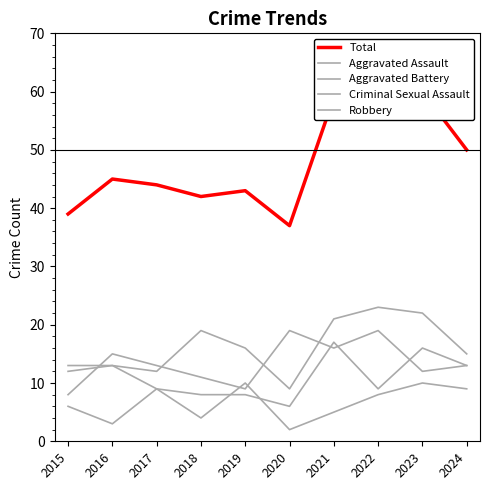

What is the difference between the second highest and minimum values in the Total series?

23